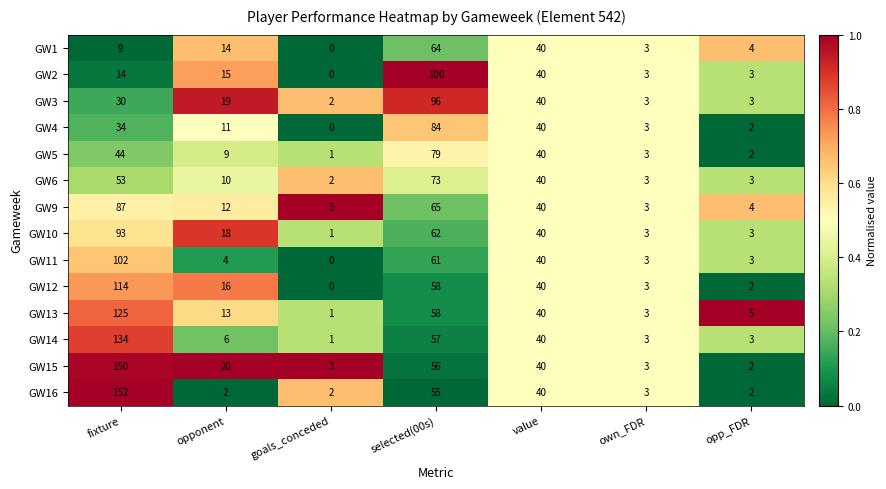

Where is GW9 nearest to the value 45?

value